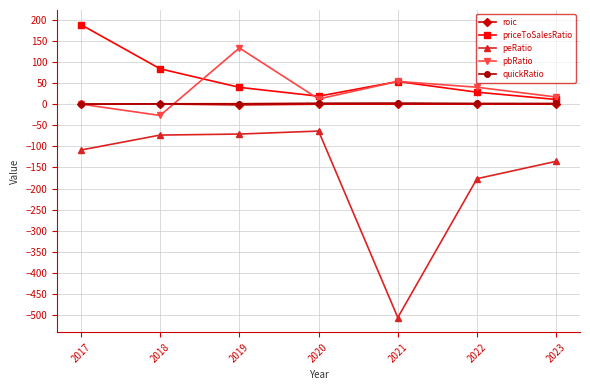

What is the difference between the priceToSalesRatio values at 2021 and 2017?

134.7